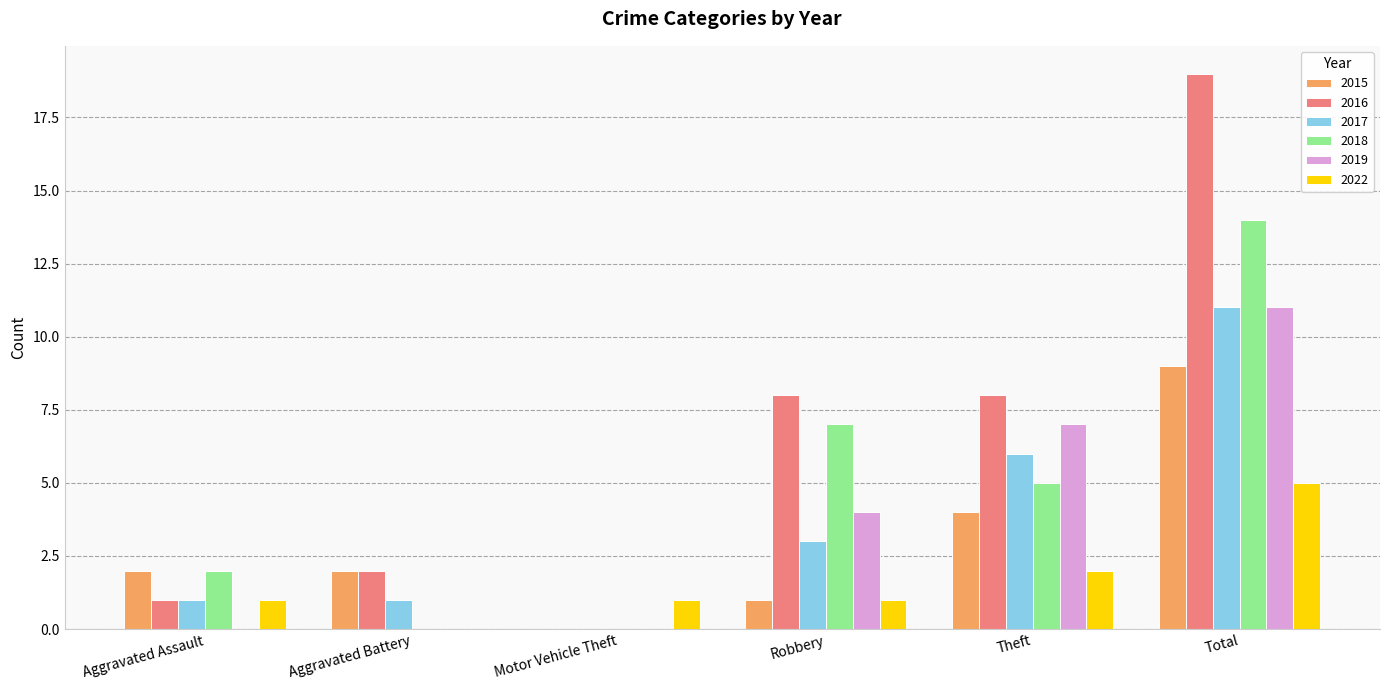

Is the value of 2016 at Theft greater than the value of 2018 at Aggravated Battery?

Yes